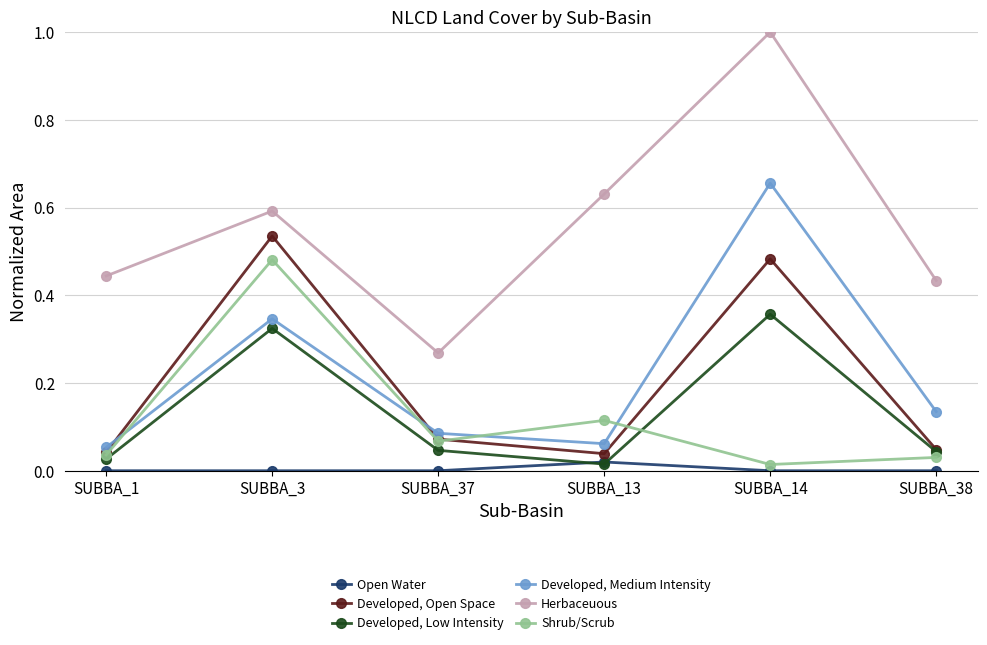

Which category has the highest value in the Developed, Open Space series?

SUBBA_3